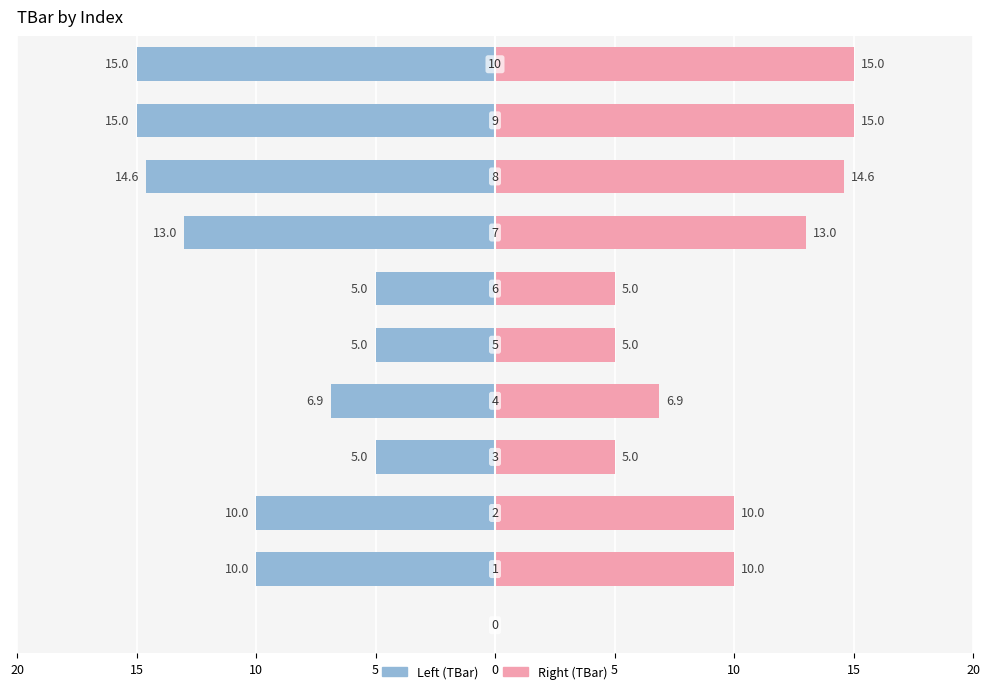

Which series has the widest spread of values?

Left (TBar)